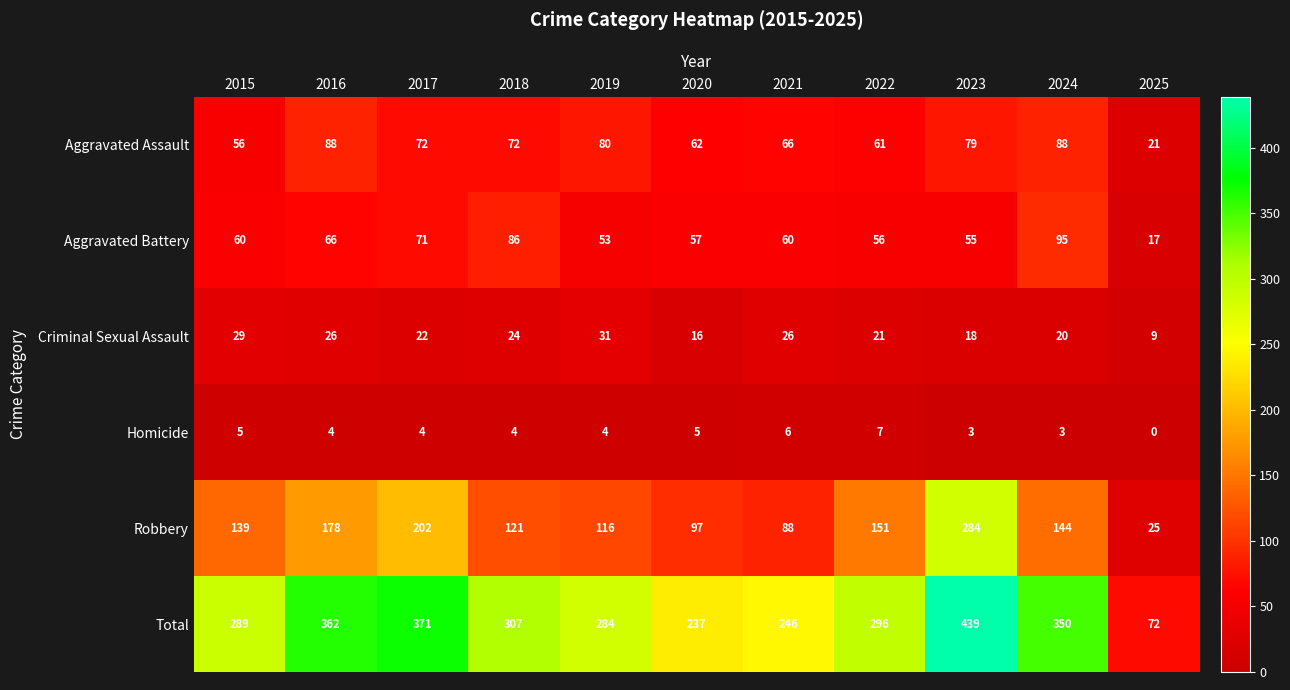

Is the value of Homicide at 2020 greater than the value of Robbery at 2020?

No